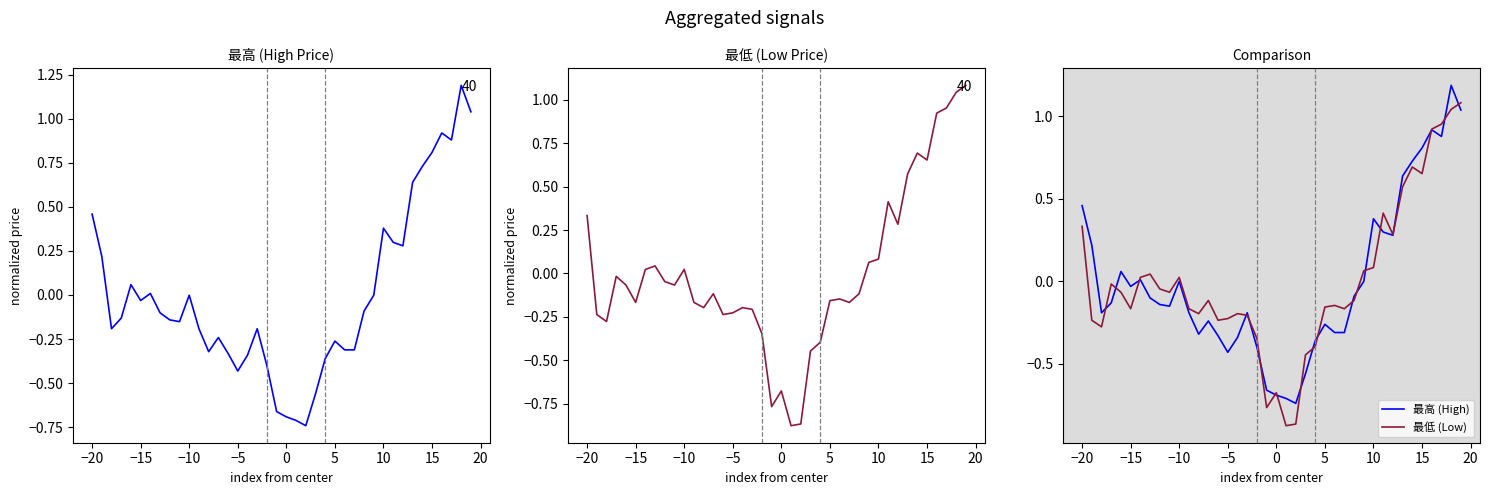

How many interior local peaks does the 最低 series have?

9